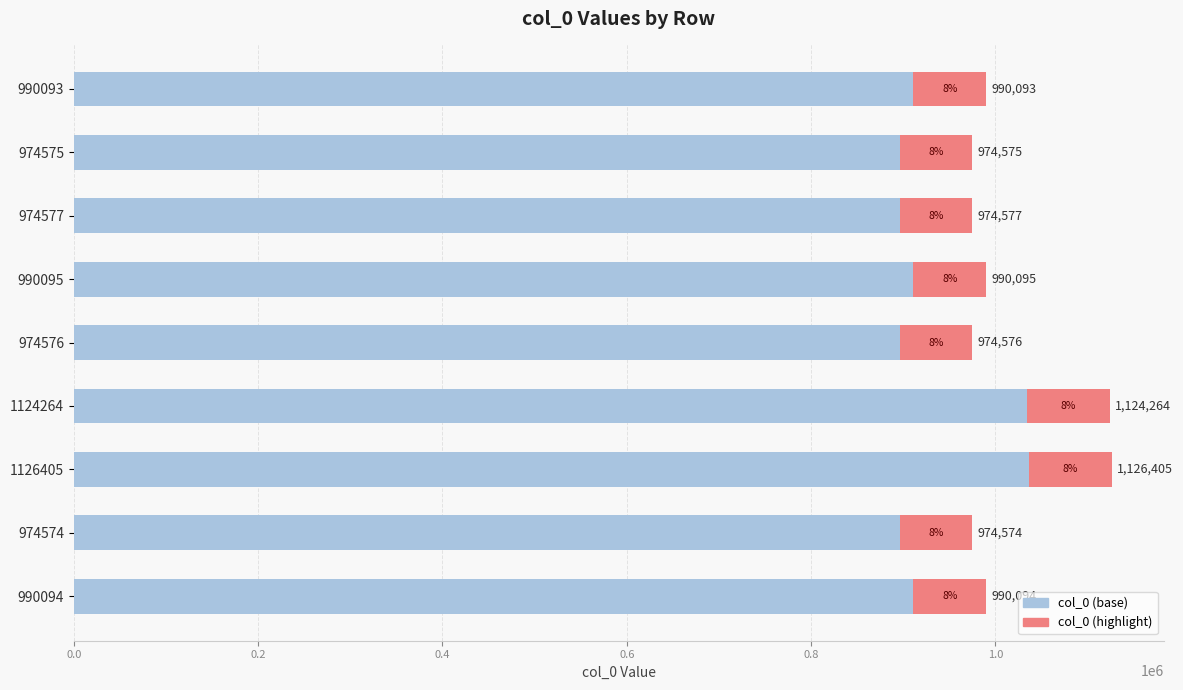

What are all the series names shown in the legend?

col_0 (base), col_0 (highlight)